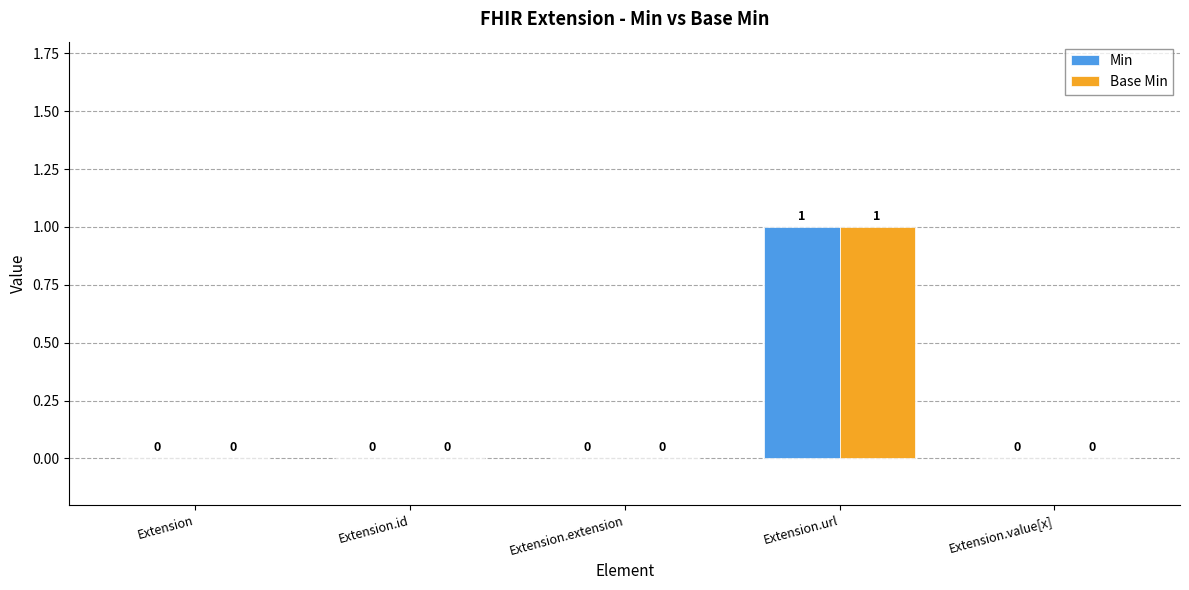

How many groups of bars are there?

5